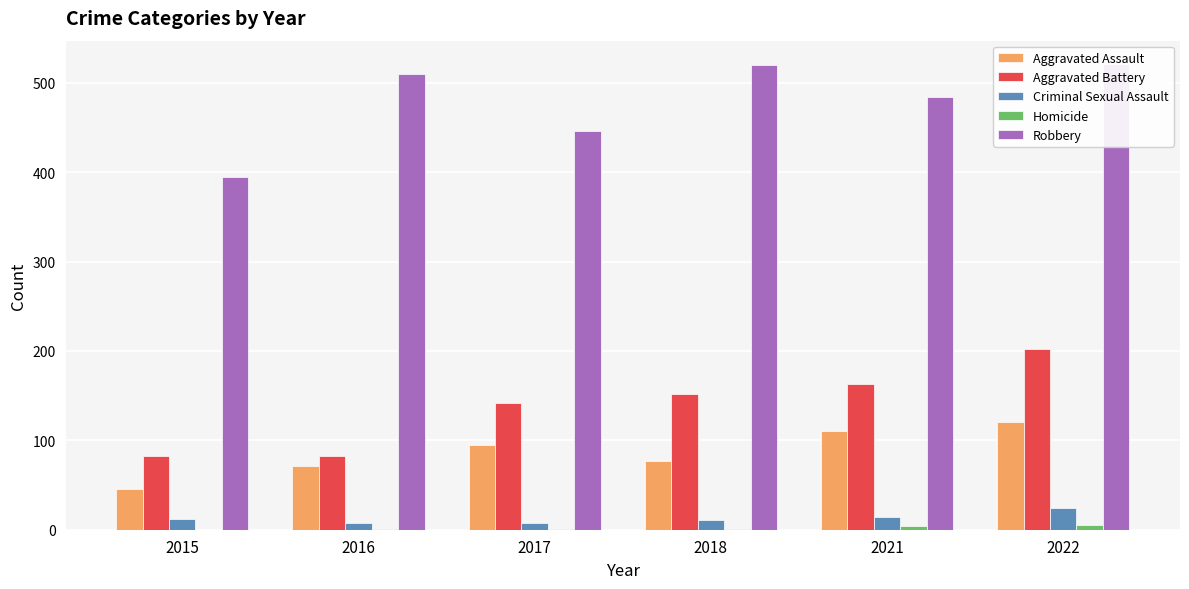

Does the chart contain any negative values?

No